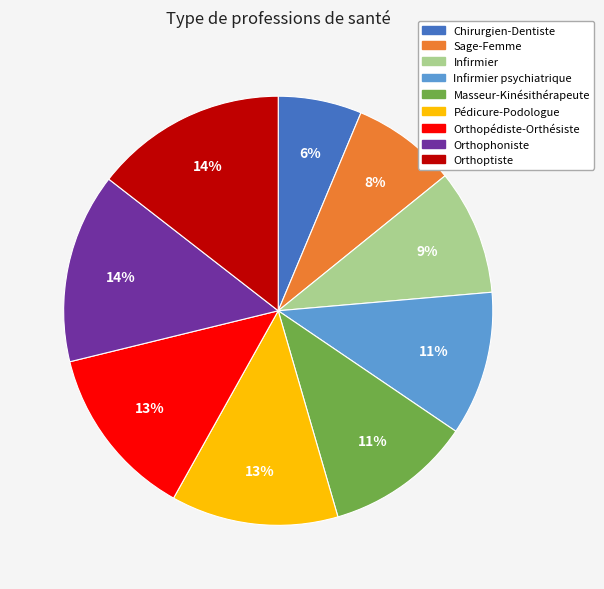

Count the number of slices in the pie.

9